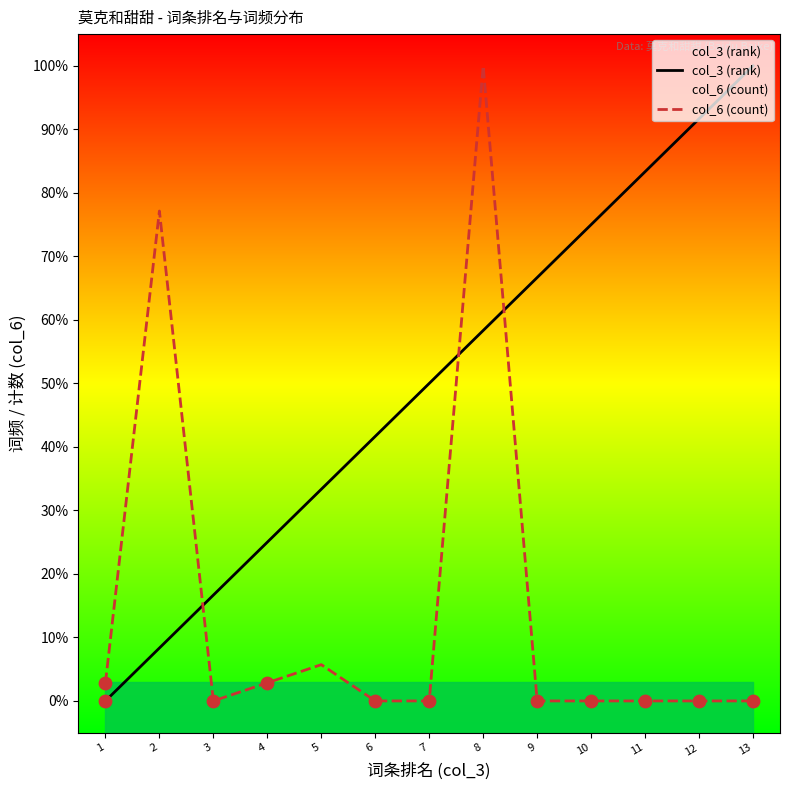

At how many categories does at least one series exceed 27?

10